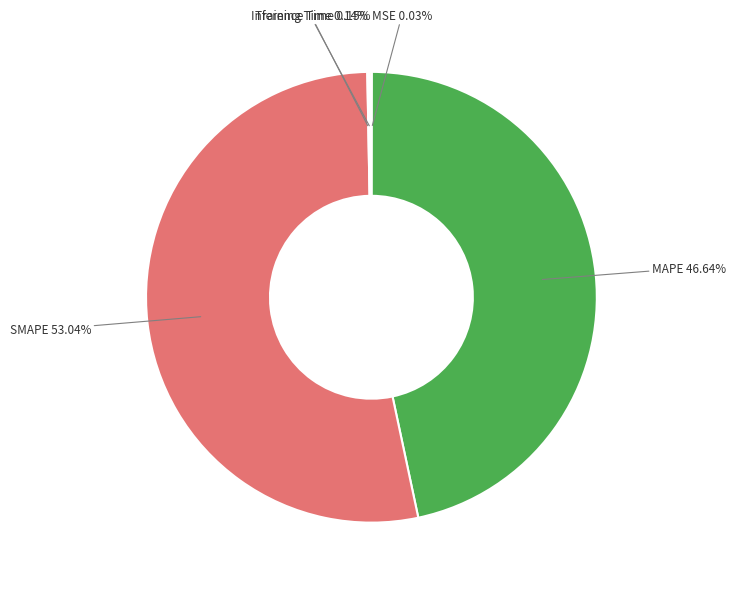

Does SMAPE 53.04% account for over 50% of the chart?

Yes